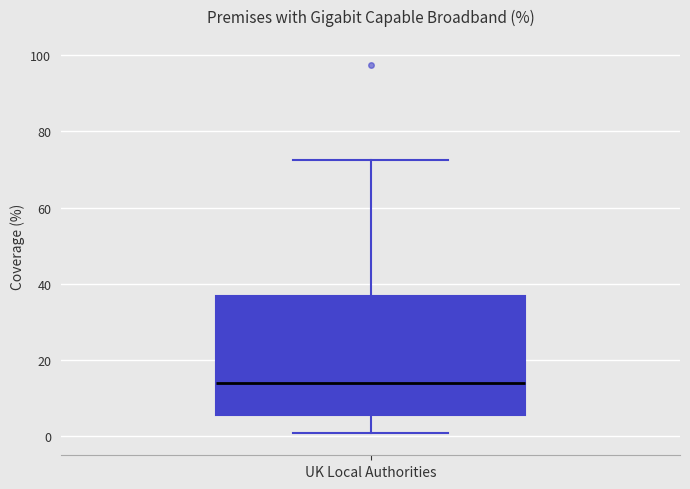

Transcribe this box plot: give where the median line is, the range the box spans, and where the two whiskers end, as read against the y-axis. The values are not printed on the chart, so give them approximately, as read against the axis.

median 14, box 6 to 36, whiskers 0 to 72